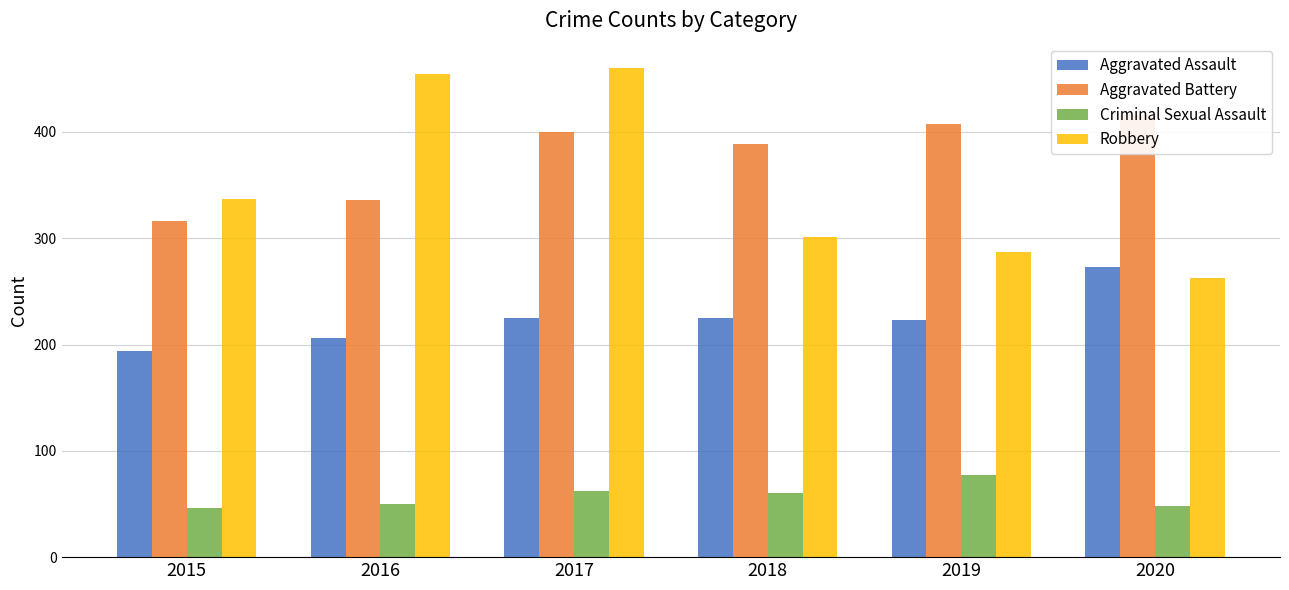

Where does the Aggravated Assault series first go above 225?

2020